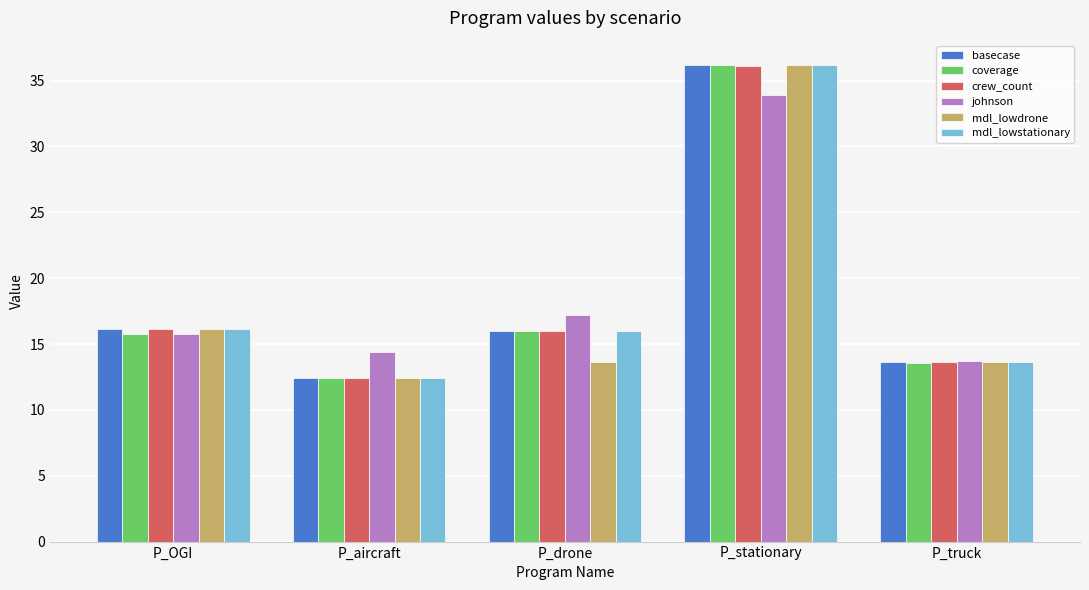

Is it true that mdl_lowstationary equals 8.8 at P_OGI?

False